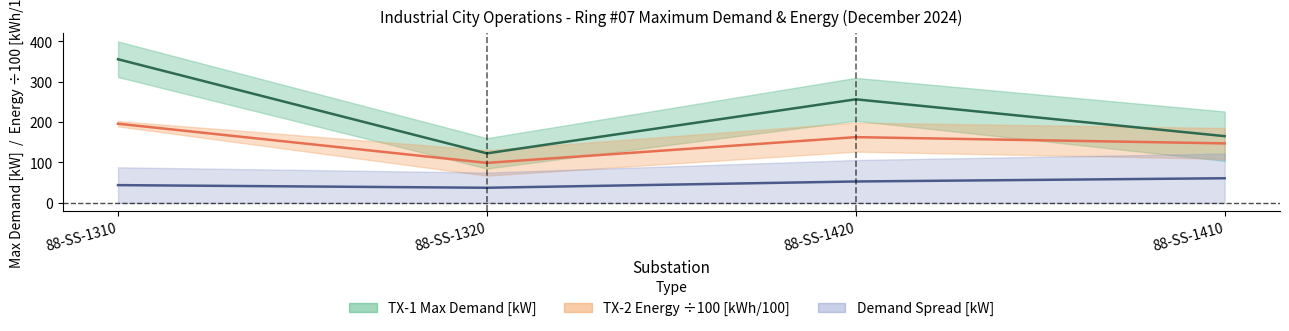

What is the sum of all Demand Spread (mid) values?

195.5